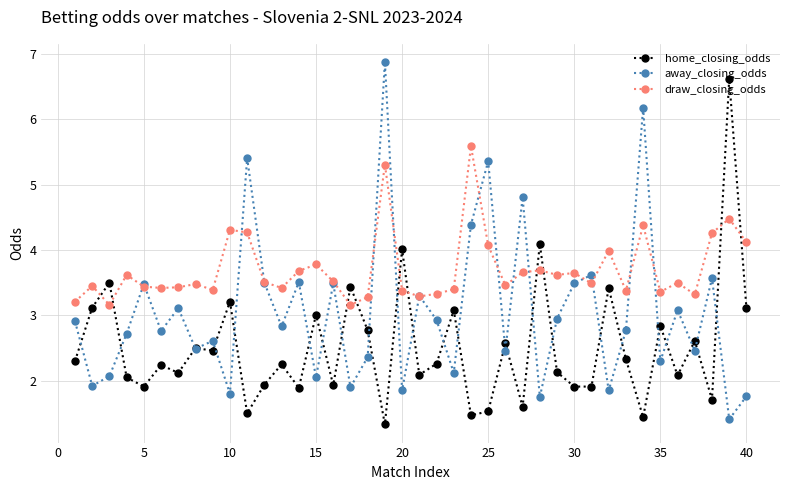

What is the value of the away_closing_odds point at the 17th from the left?

1.9